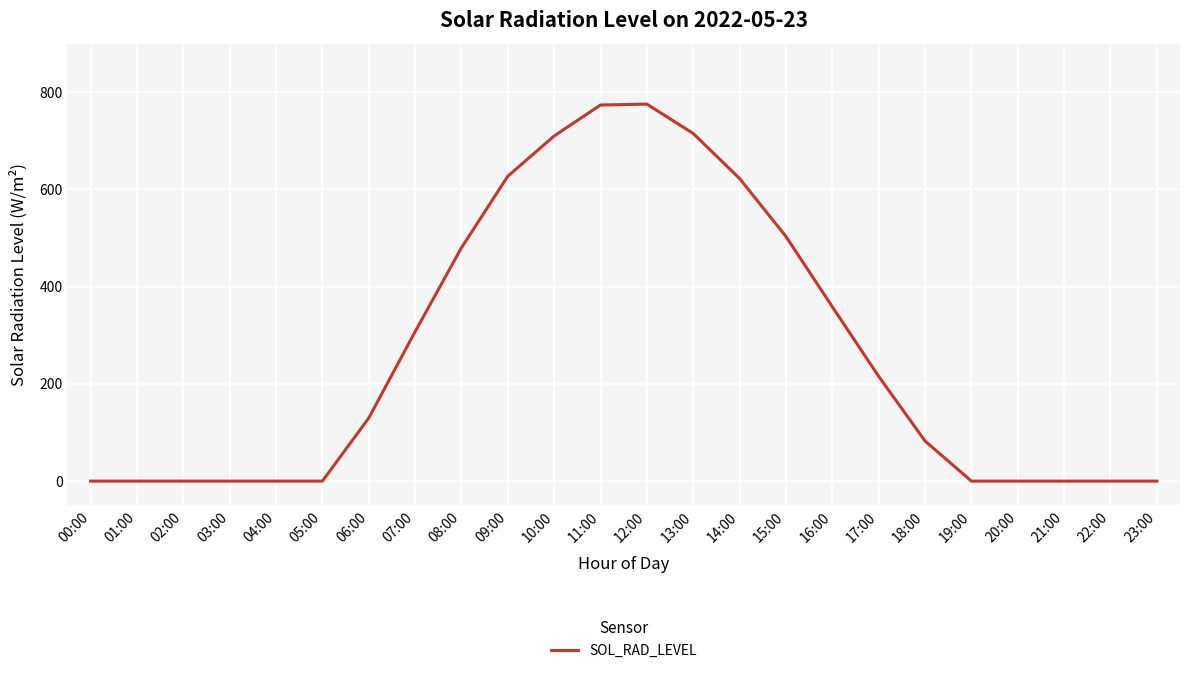

Where is the data nearest to the value 387?

16:00